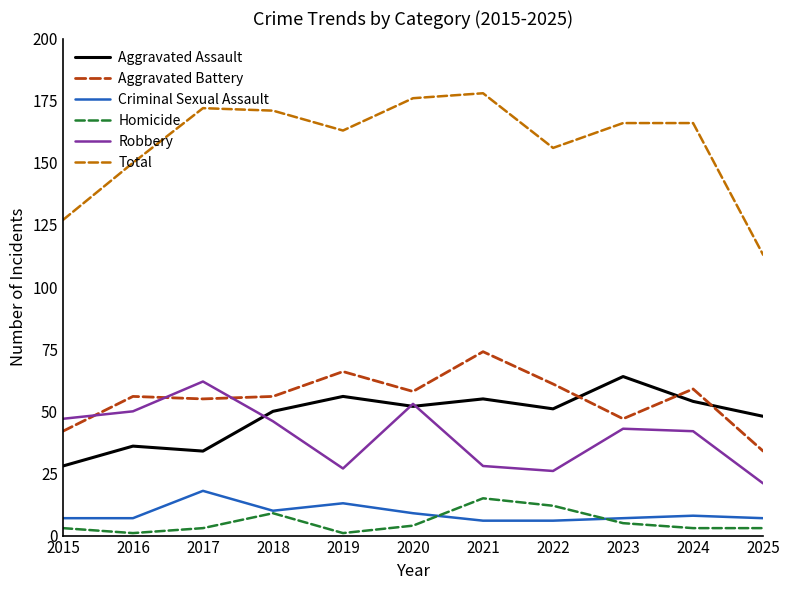

In Robbery, how many points are higher than both neighbors (excluding endpoints)?

3